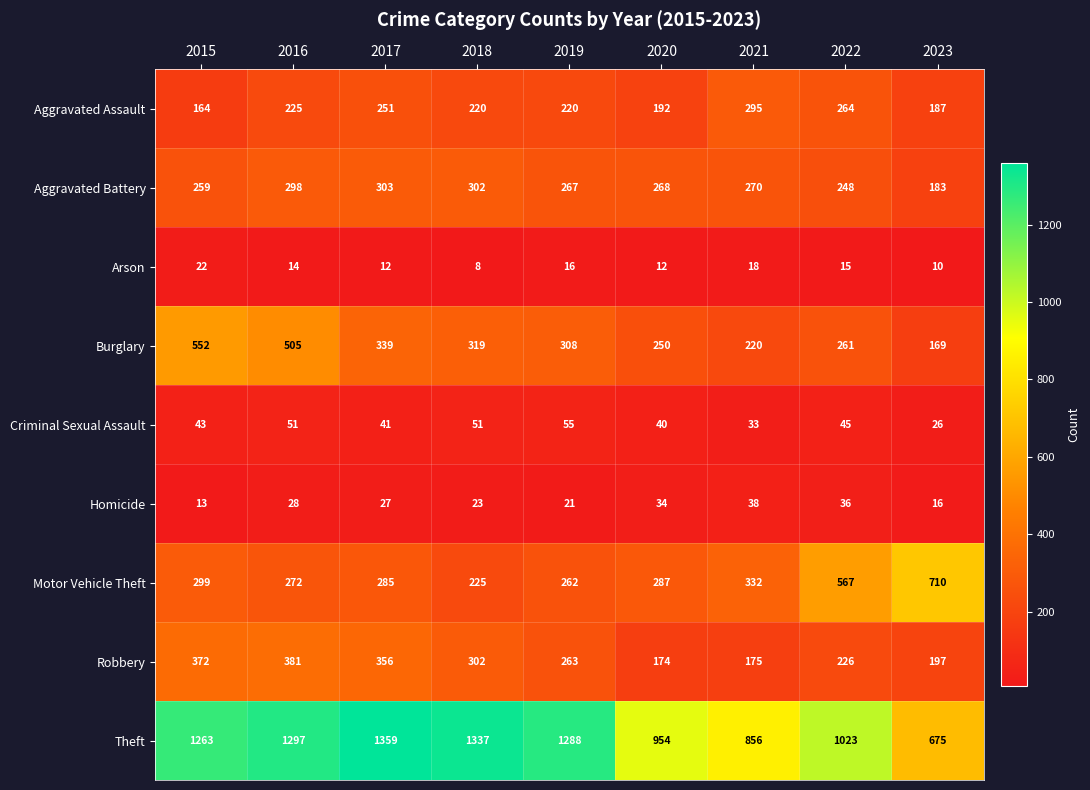

What is the maximum value shown in the chart?

1359